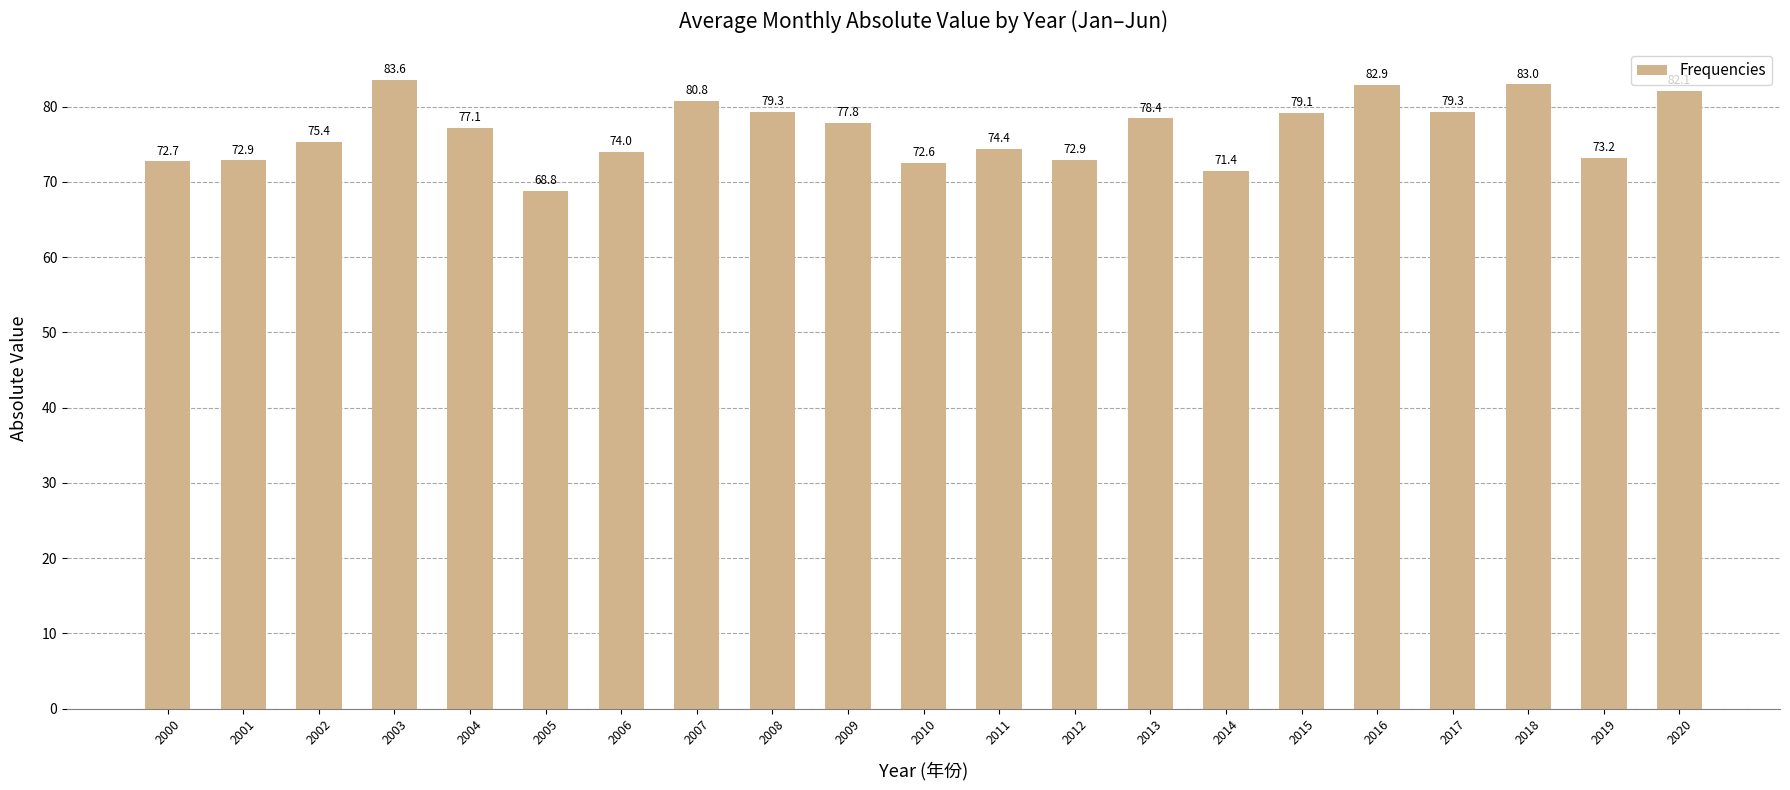

What is the average value?

76.7